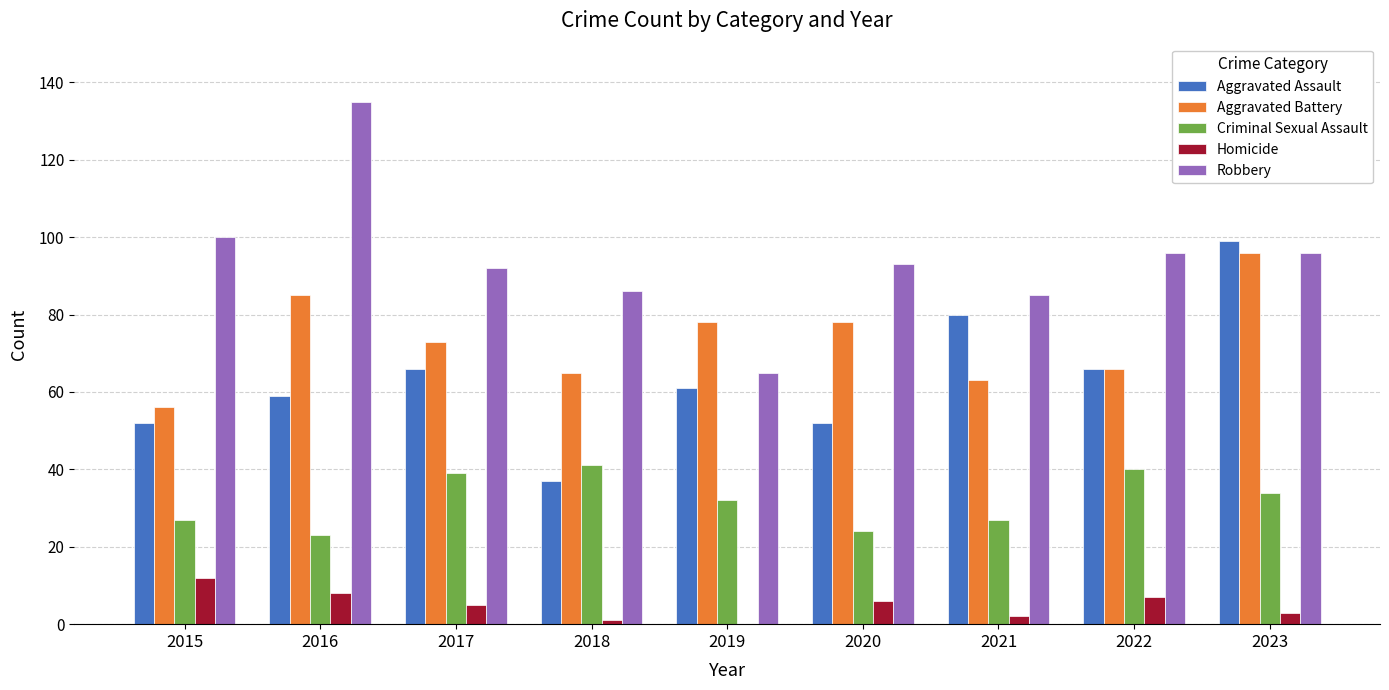

What is the difference between the Aggravated Assault values at 2017 and 2019?

5